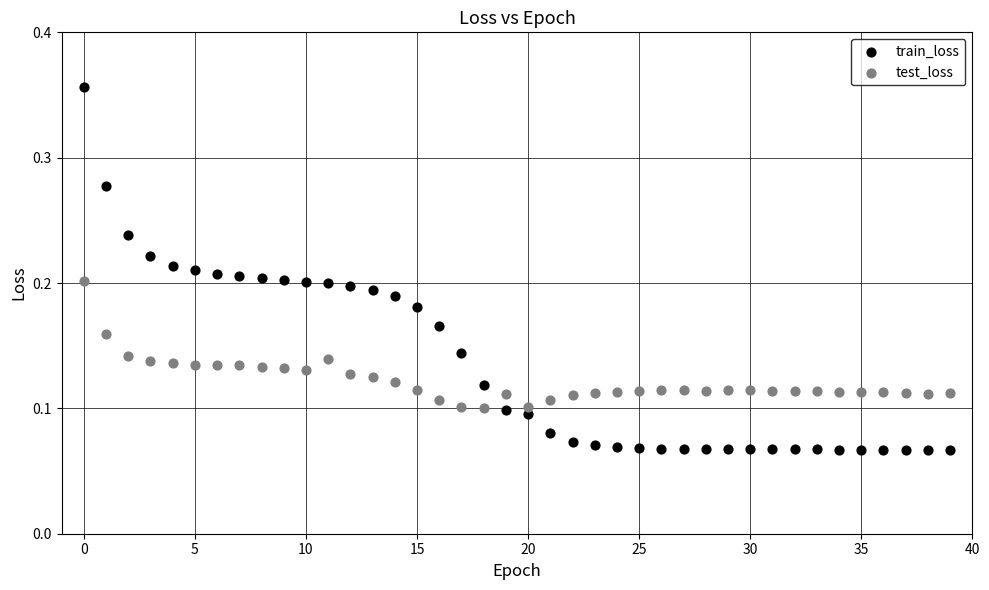

Which series contains the highest Y value?

train_loss